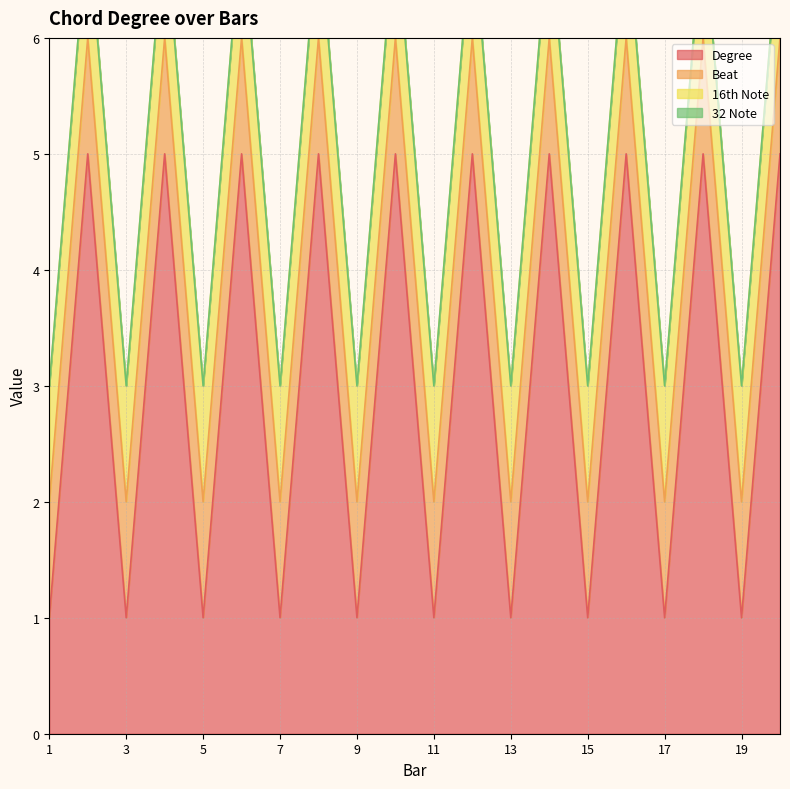

Which series changed the most between 2.0 and 14.0?

Degree